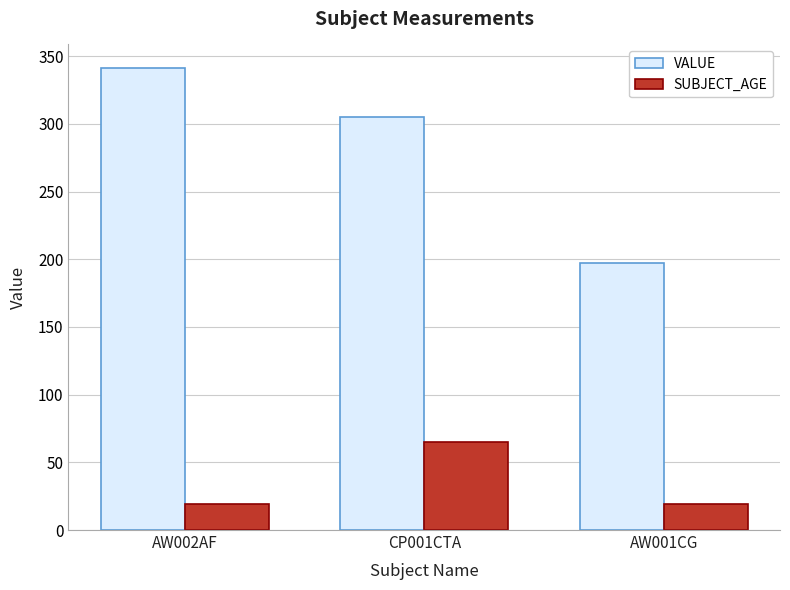

At which category is the sum across all series the highest?

CP001CTA